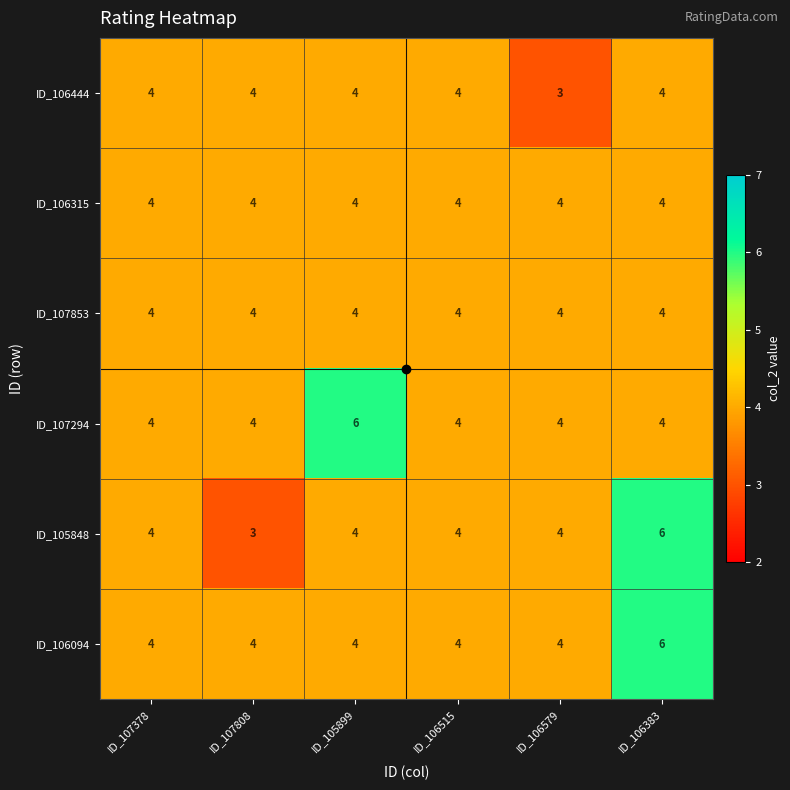

Read the ID_106444 value at ID_106383.

4